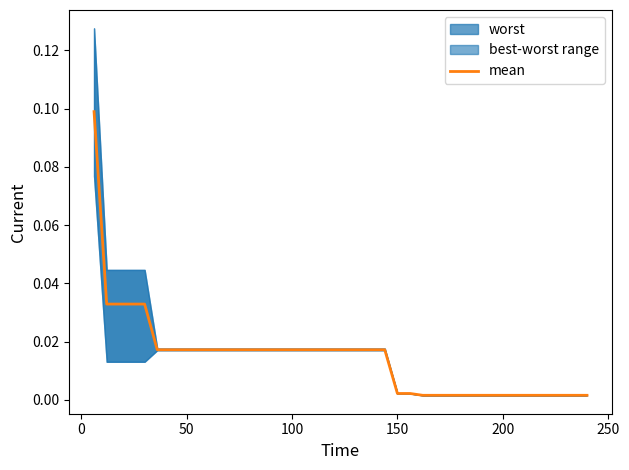

Does the chart have visible grid lines?

No